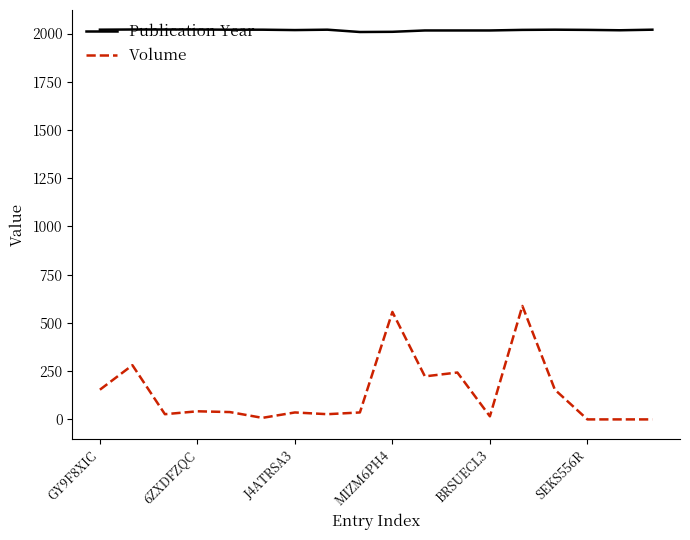

Which series has the largest total across all categories?

Publication Year